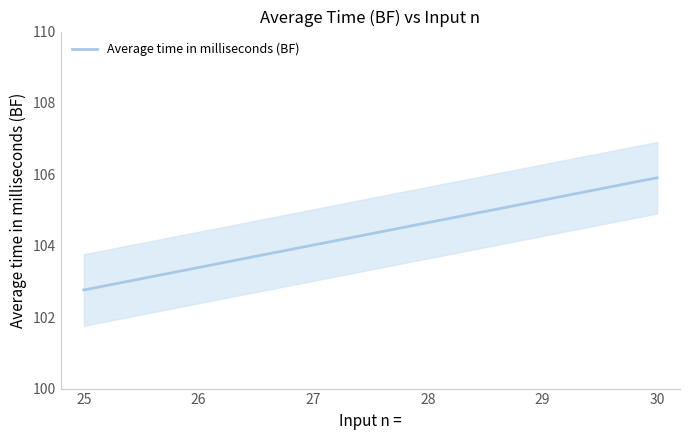

List the labels in order of Average time in milliseconds (BF) value, largest first.

30, 29, 28, 27, 26, 25